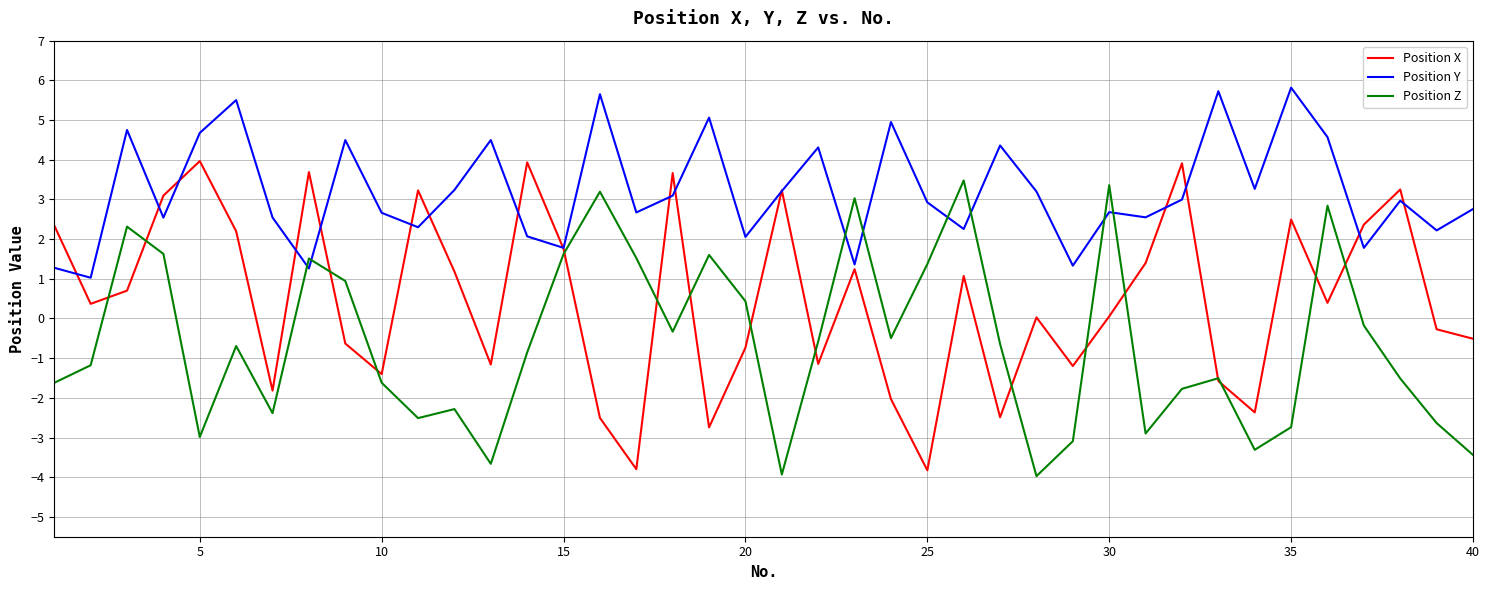

After their last crossing, which series has the higher values: Position Y or Position Z?

Position Y